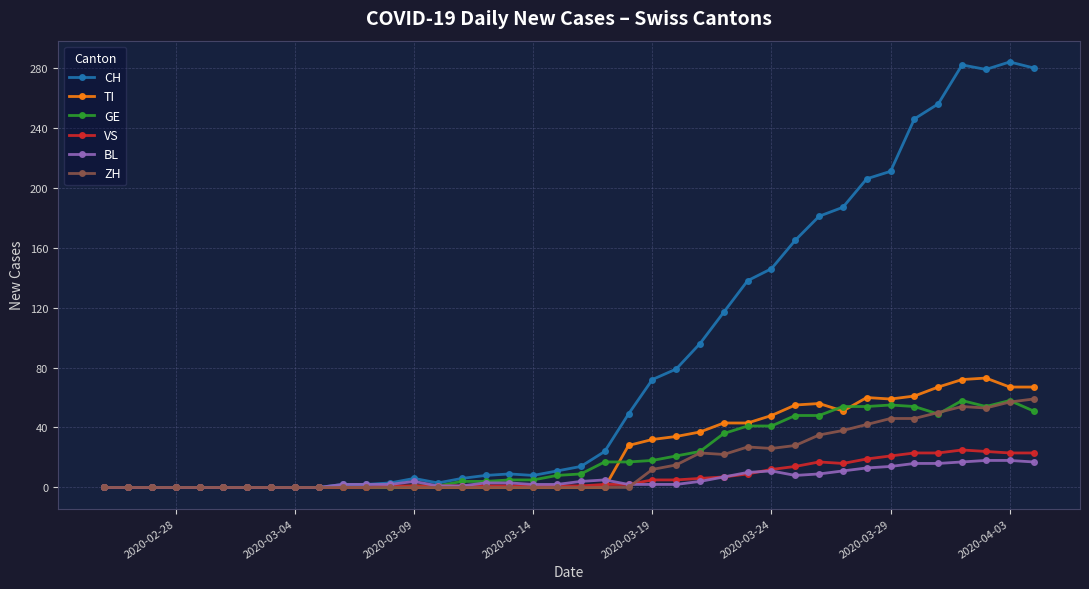

What are all the series names shown in the legend?

CH, TI, GE, VS, BL, ZH